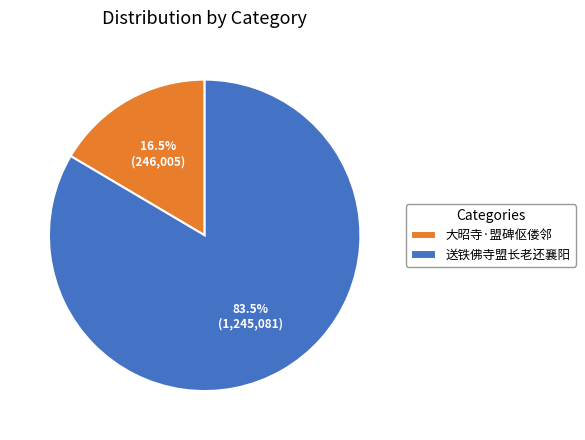

How many slices are in this pie chart?

2